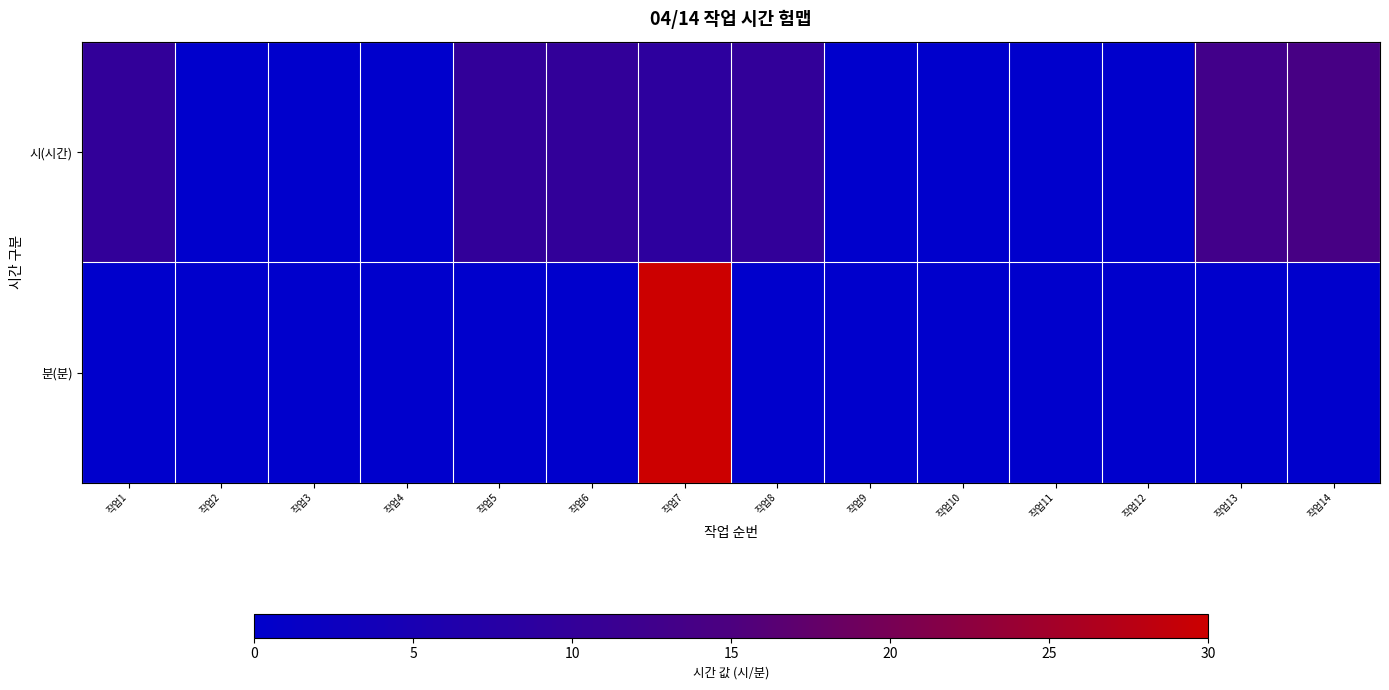

Between 작업11 and 작업10, which is larger?

작업11